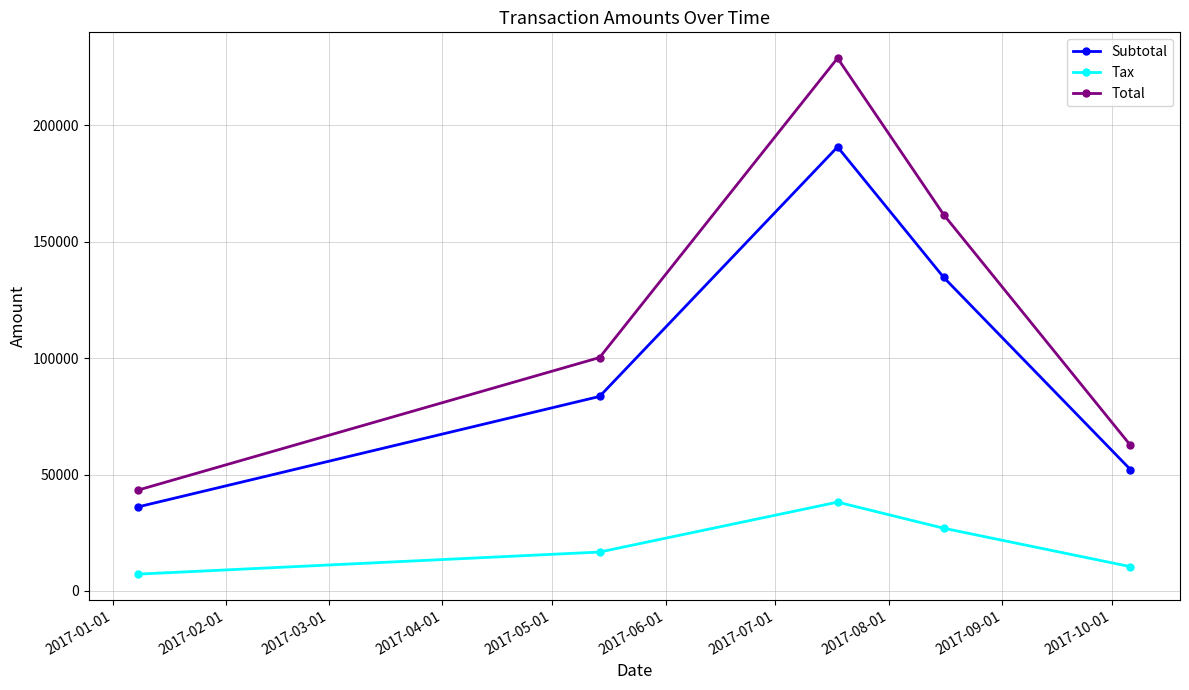

What is the value of the Total point at the 3rd from the left?

228814.0